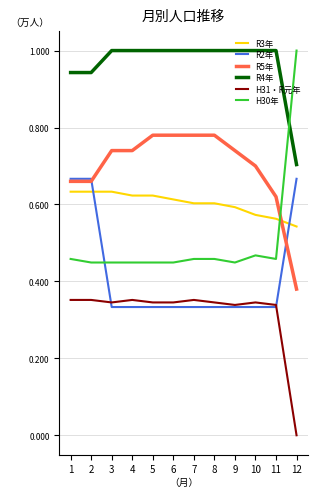

Which label corresponds to the smallest value in the chart?

12